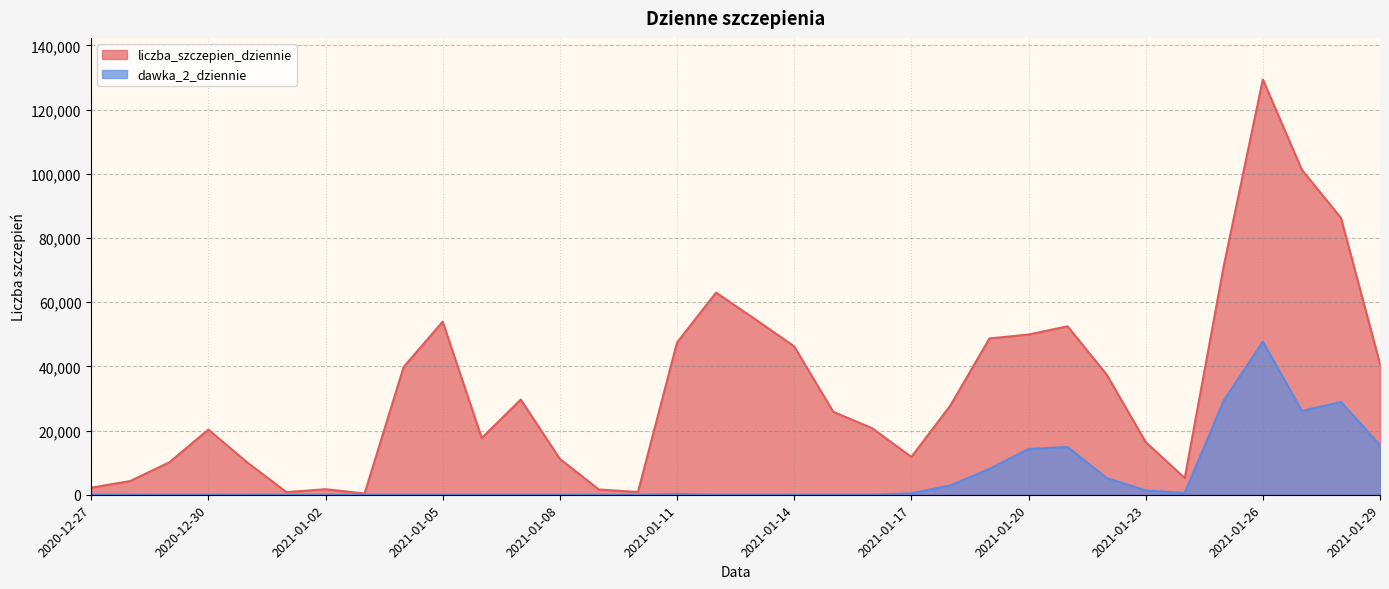

Reading left to right, what are all the values shown in this chart?

liczba_szczepien_dziennie: 2020-12-27=2183	2020-12-28=4283	2020-12-29=10083	2020-12-30=20294	2020-12-31=10025	2021-01-01=818	2021-01-02=1724	2021-01-03=379	2021-01-04=39805	2021-01-05=53928	2021-01-06=17675	2021-01-07=29656	2021-01-08=11183	2021-01-09=1639	2021-01-10=847	2021-01-11=47398	2021-01-12=62973	2021-01-13=54695	2021-01-14=46224	2021-01-15=25855	2021-01-16=20708	2021-01-17=11778	2021-01-18=27826	2021-01-19=48691	2021-01-20=49902	2021-01-21=52486	2021-01-22=37459	2021-01-23=16426	2021-01-24=5200	2021-01-25=71319	2021-01-26=129385	2021-01-27=101217	2021-01-28=86252	2021-01-29=40763
dawka_2_dziennie: 2020-12-27=0	2020-12-28=0	2020-12-29=1	2020-12-30=0	2020-12-31=1	2021-01-01=0	2021-01-02=0	2021-01-03=1	2021-01-04=3	2021-01-05=1	2021-01-06=1	2021-01-07=2	2021-01-08=0	2021-01-09=0	2021-01-10=0	2021-01-11=228	2021-01-12=3	2021-01-13=1	2021-01-14=2	2021-01-15=1	2021-01-16=16	2021-01-17=426	2021-01-18=2913	2021-01-19=8078	2021-01-20=14250	2021-01-21=14880	2021-01-22=5204	2021-01-23=1363	2021-01-24=556	2021-01-25=29344	2021-01-26=47703	2021-01-27=26123	2021-01-28=28889	2021-01-29=15491